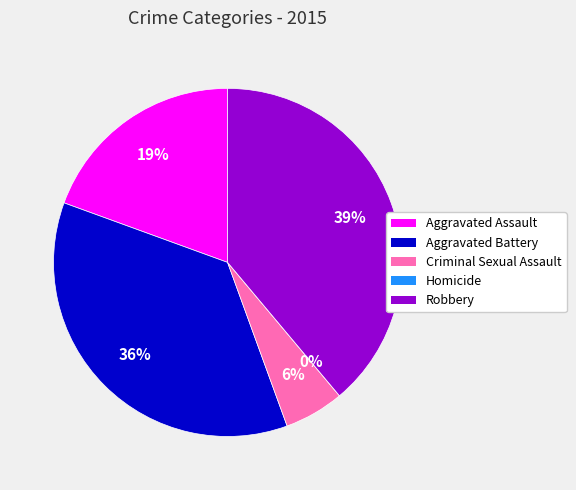

True or false: Criminal Sexual Assault accounts for 11% of the total.

False